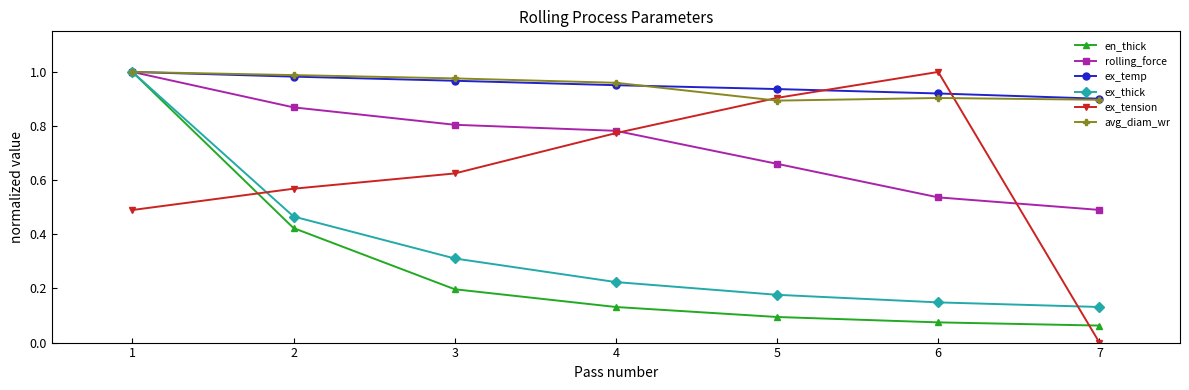

The value of avg_diam_wr at 5 is 0.9. True or false?

True